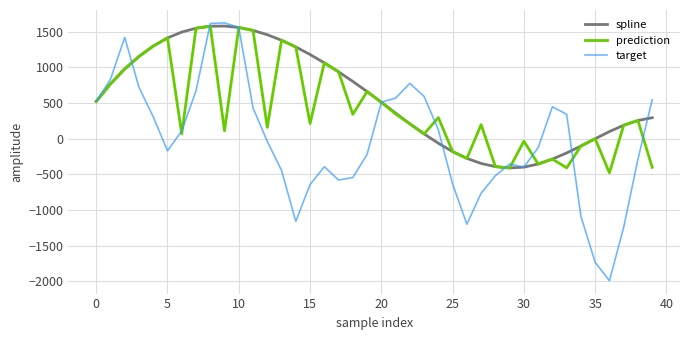

Which series has the widest spread of values?

target